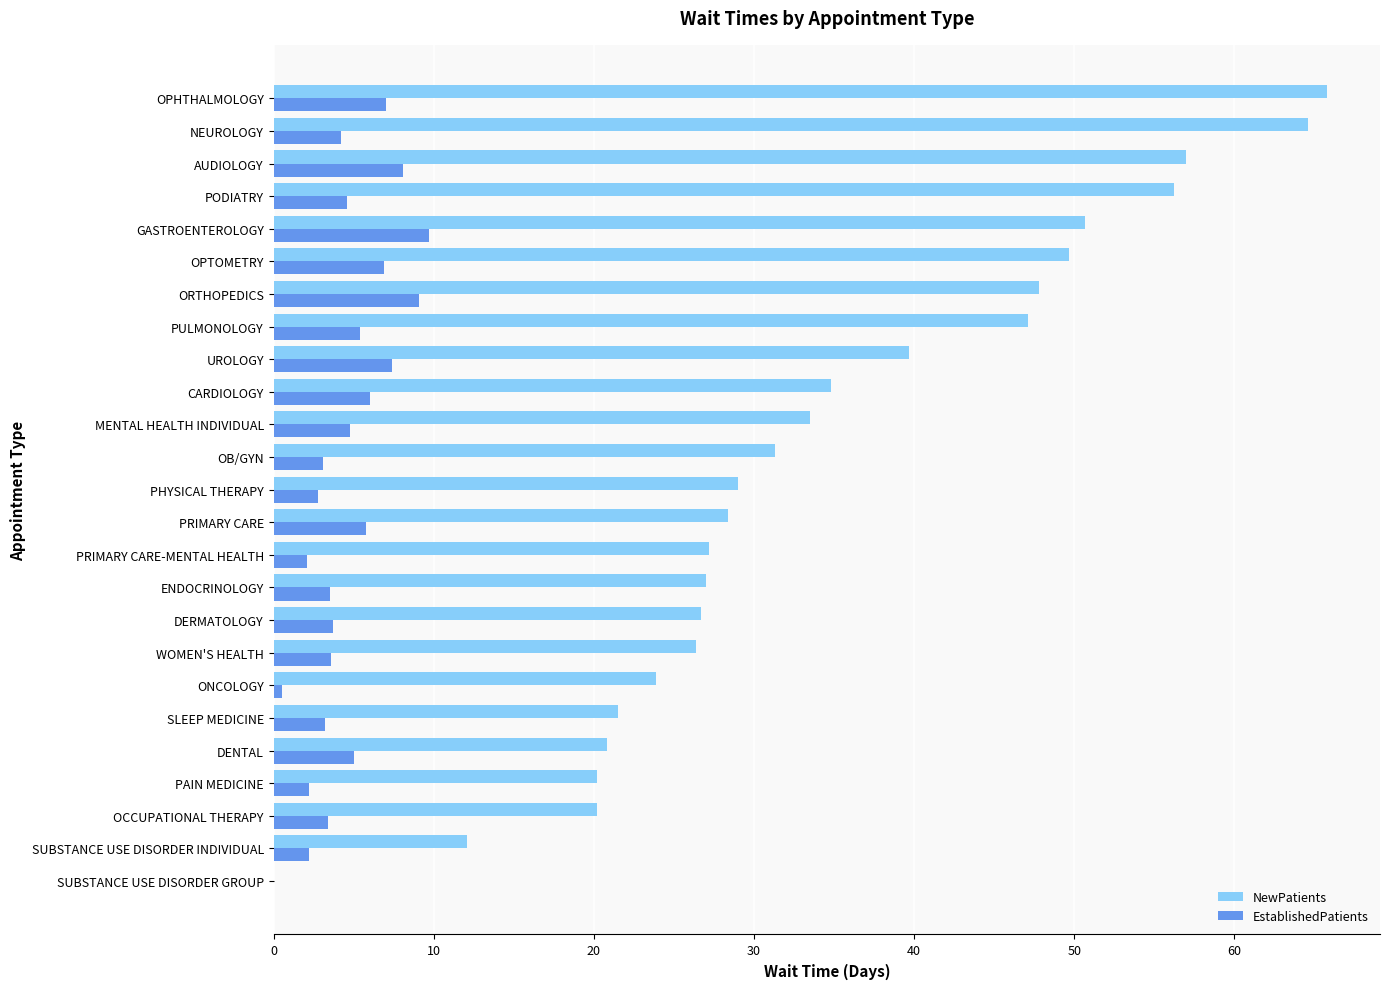

Read the NewPatients value at WOMEN'S HEALTH.

26.4